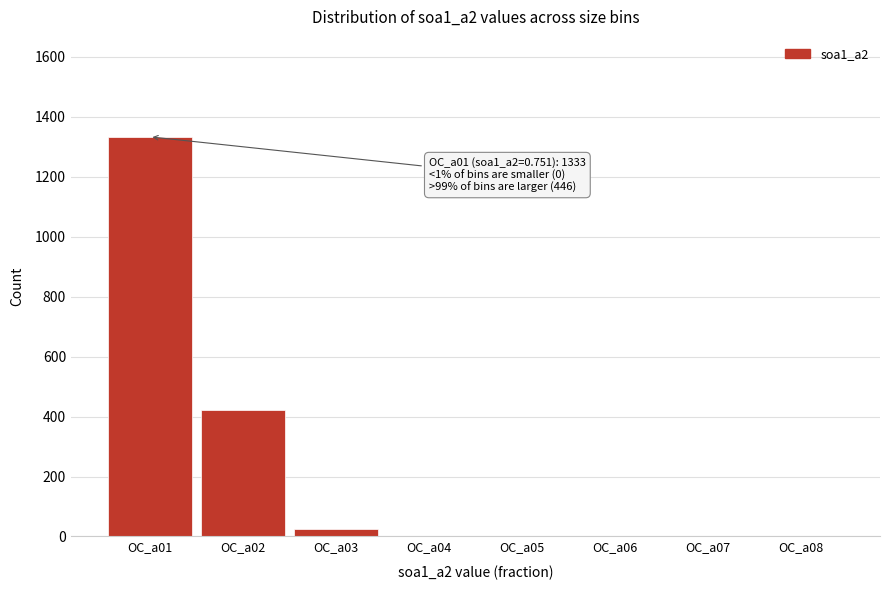

Reading left to right, list all the values displayed in this chart.

OC_a01=1333	OC_a02=422	OC_a03=24	OC_a04=0	OC_a05=0	OC_a06=0	OC_a07=0	OC_a08=0